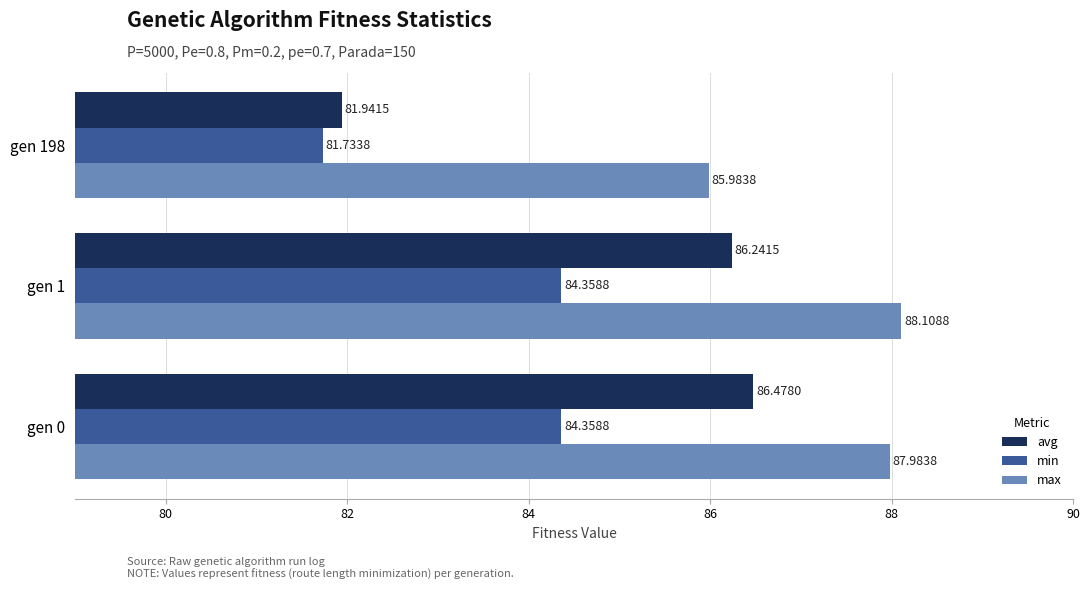

What are all the series names shown in the legend?

avg, min, max